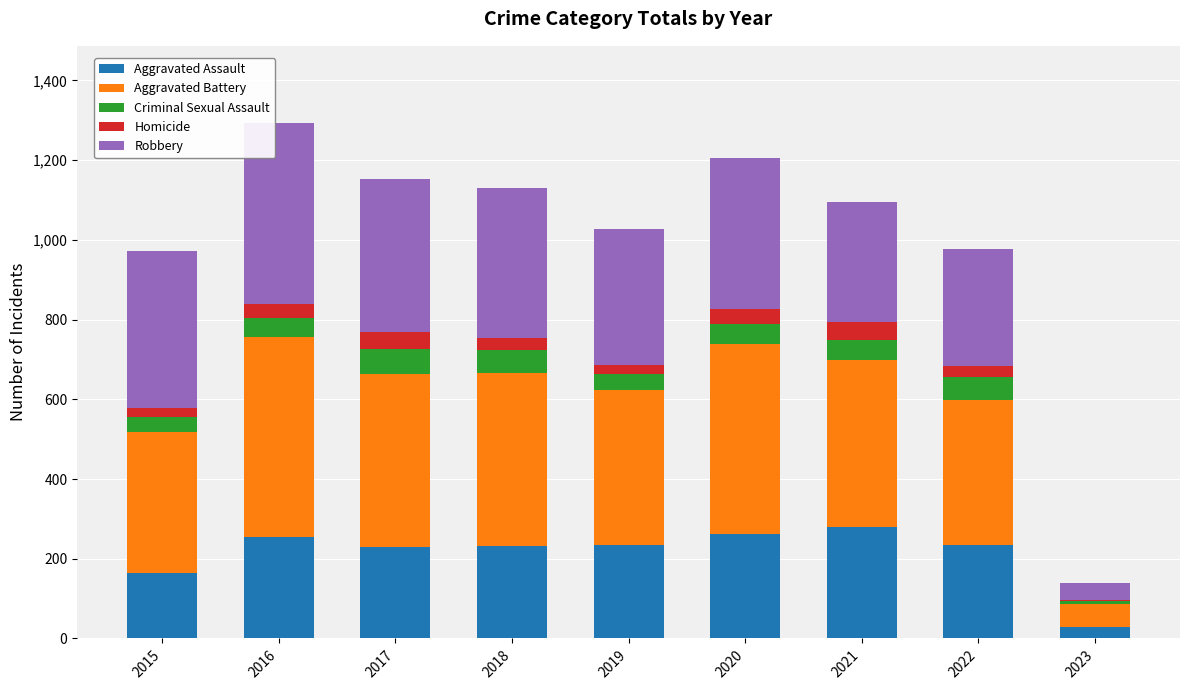

The value of Aggravated Assault at 2017 is 230. True or false?

True